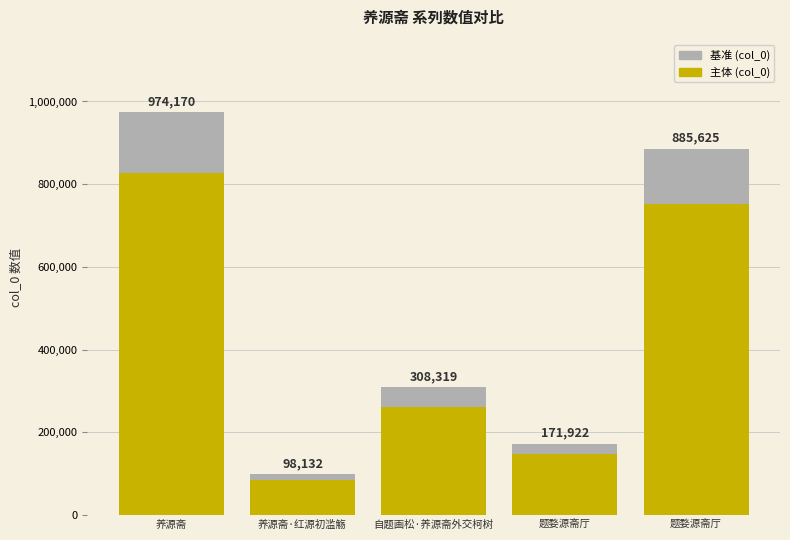

Which series changed the most between 养源斋 and 养源斋·红源初滥觞?

col_0